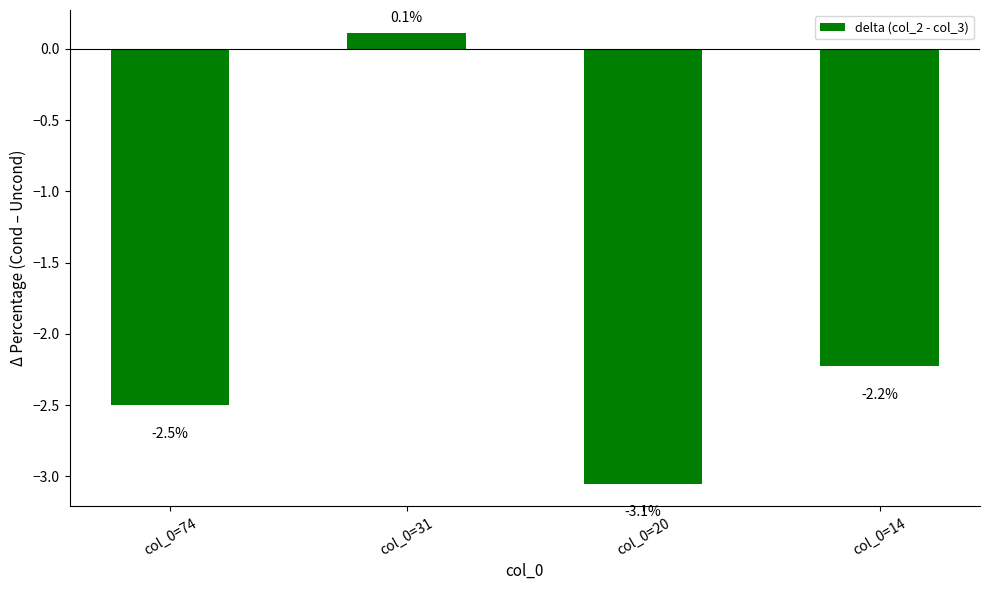

Which category has the highest value across all series?

col_0=31